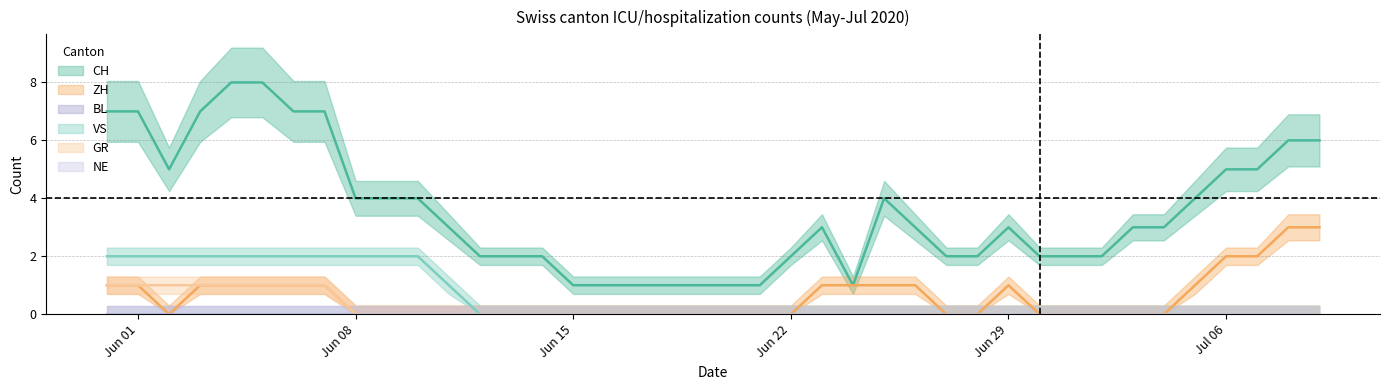

What is the total value across all series at 2020-06-18?

1